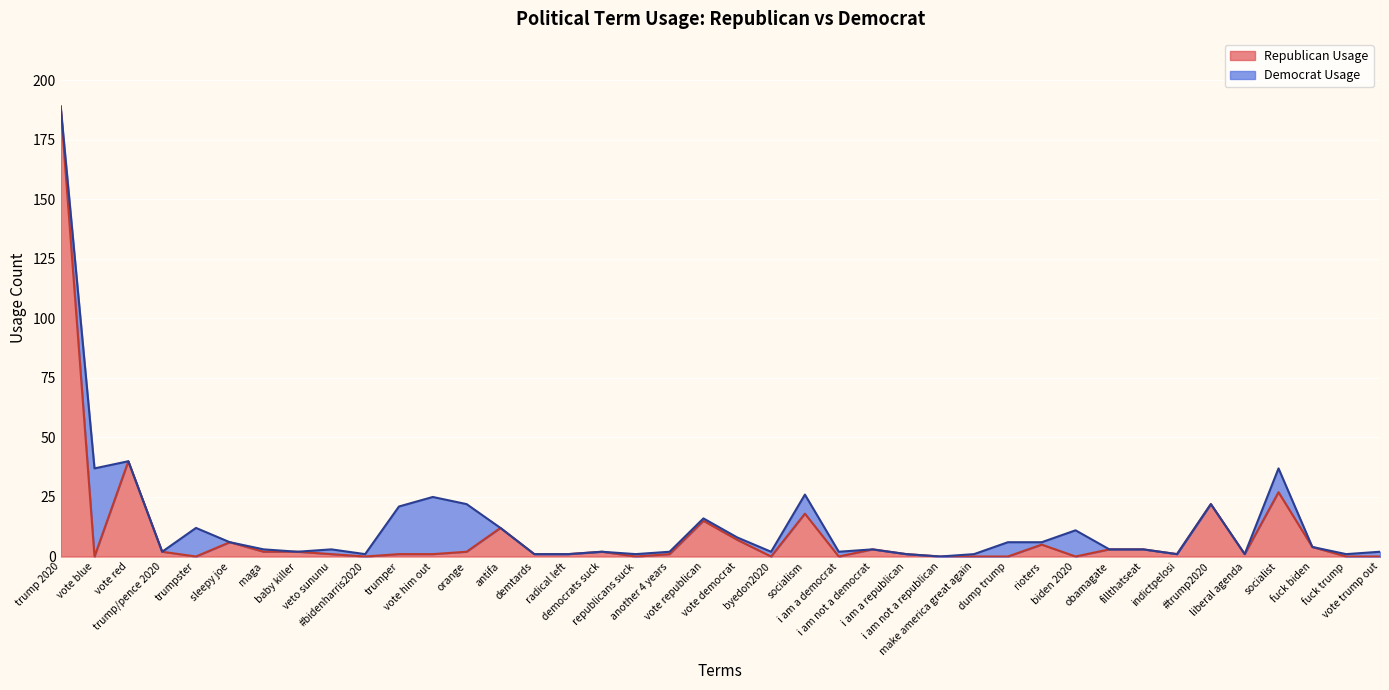

How many values in the Republican Usage series exceed 1?

19